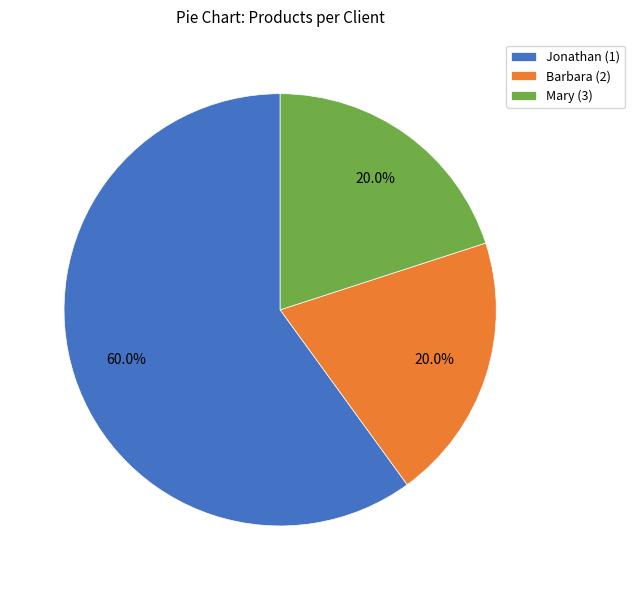

Does Jonathan (1) account for over 50% of the chart?

Yes